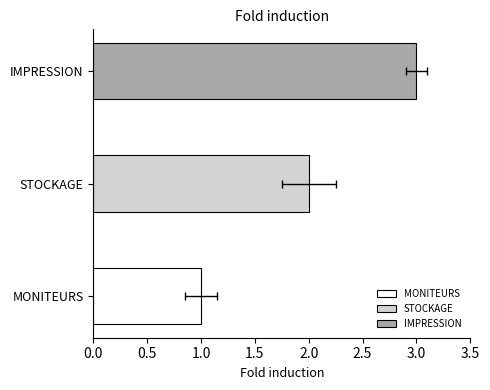

Between MONITEURS and IMPRESSION, which is larger?

IMPRESSION